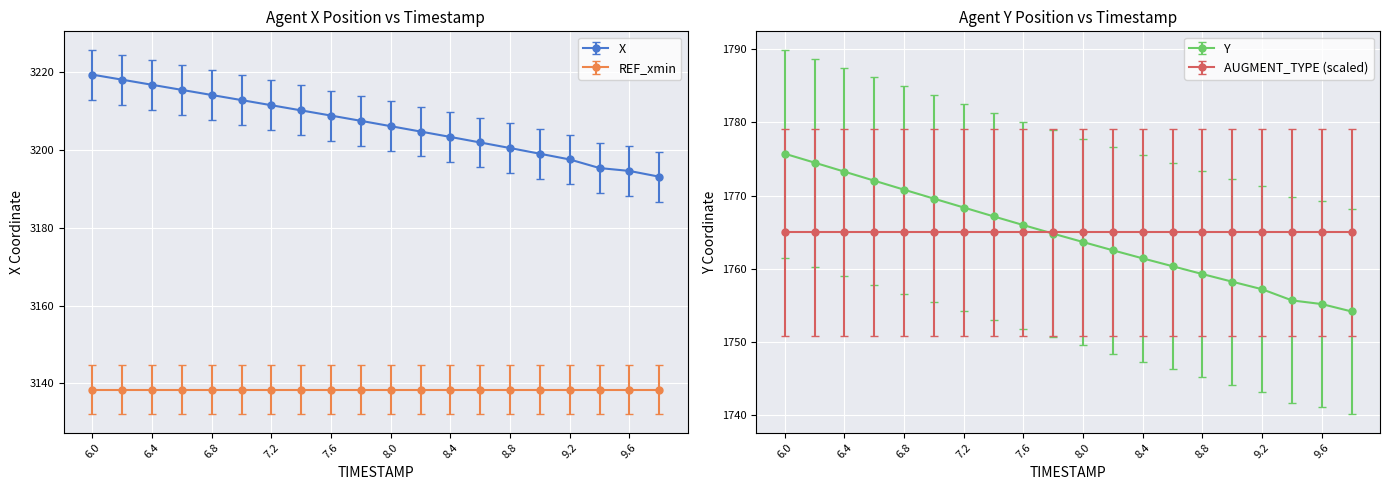

Which series has the widest spread of values?

X